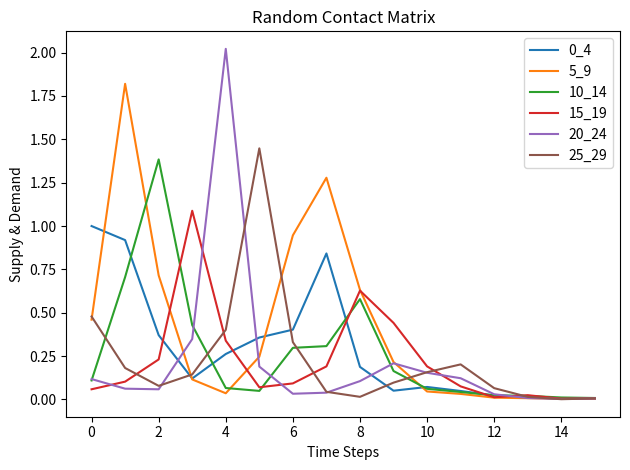

Which series has the largest total across all categories?

5_9